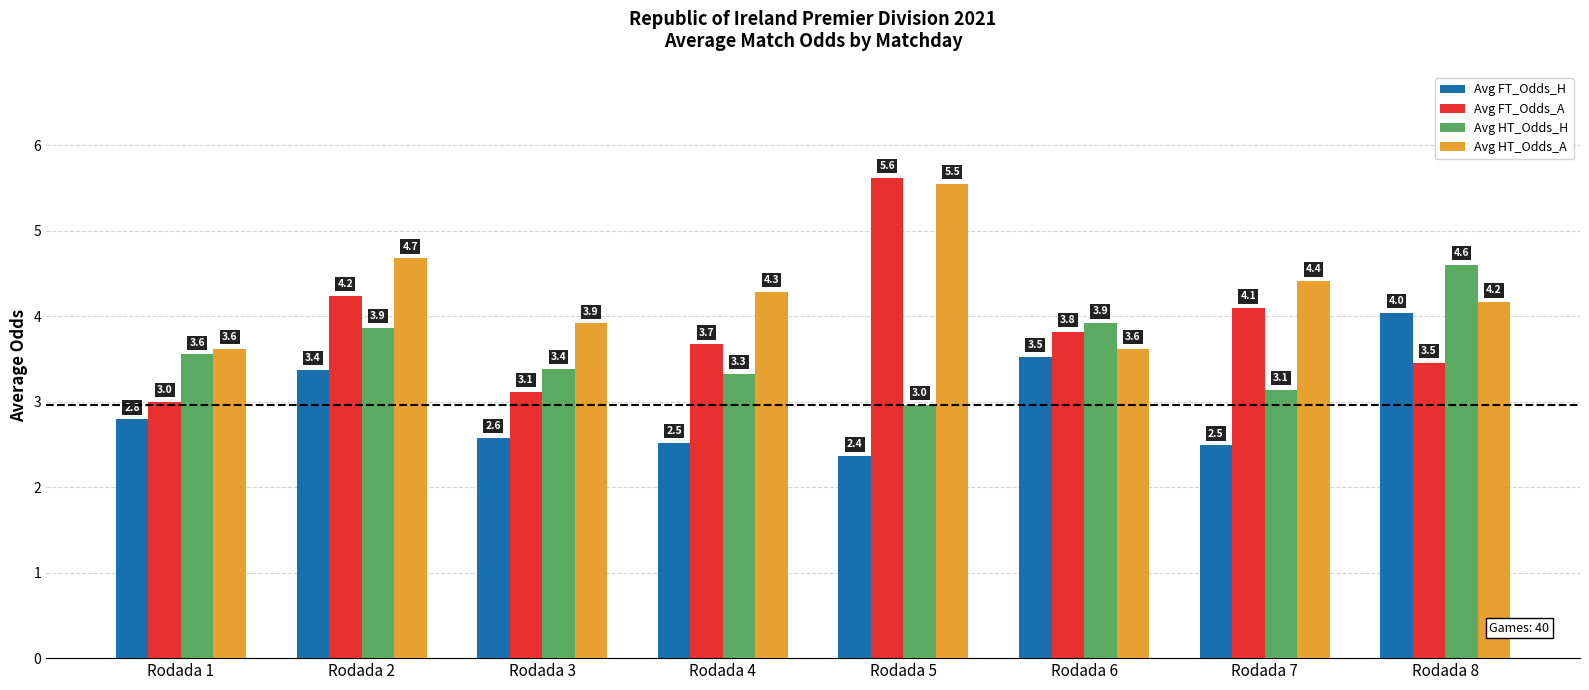

Is it true that Avg FT_Odds_H equals 4.0 at Rodada 8?

True